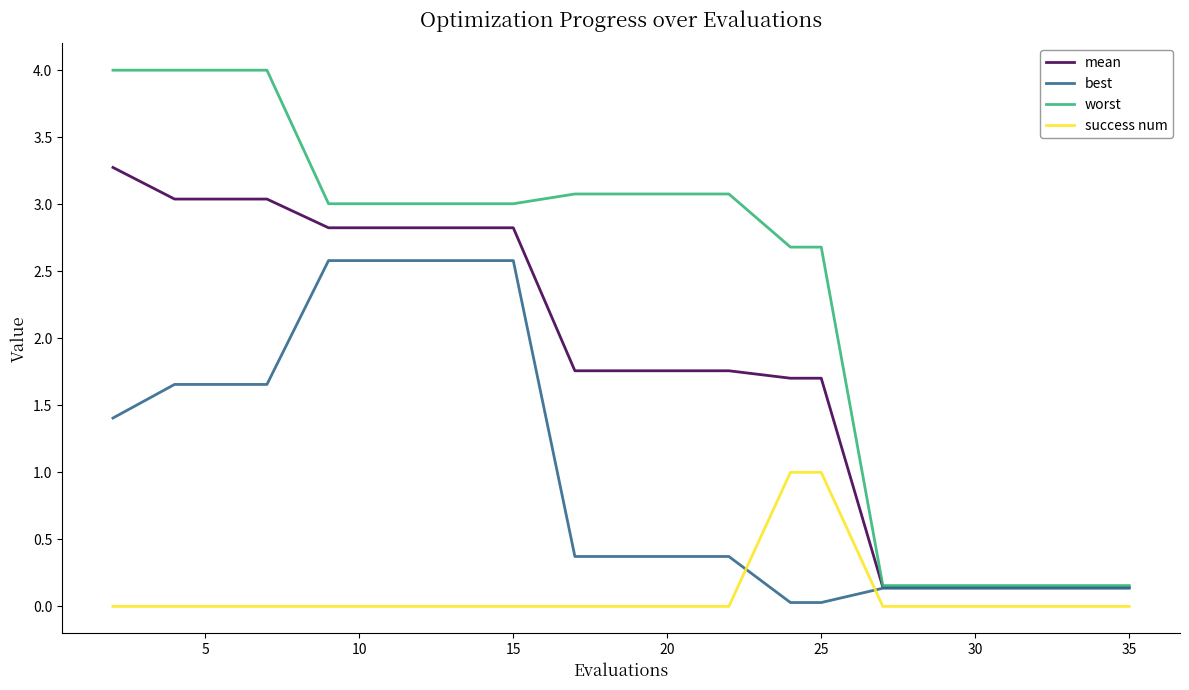

Which series has the largest total across all categories?

worst